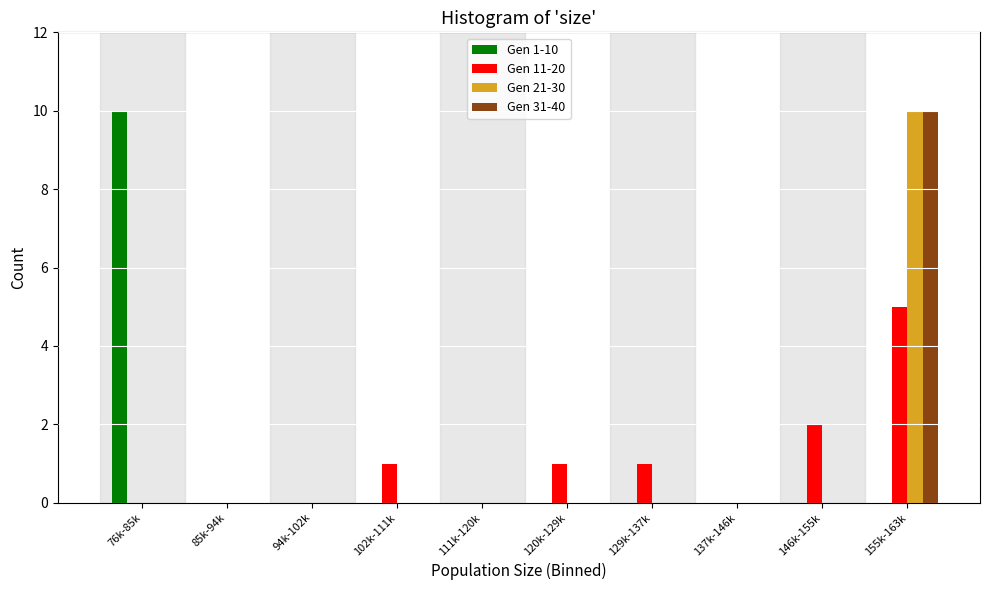

Between 76k-85k and 146k-155k, which series saw the biggest shift?

Gen 1-10